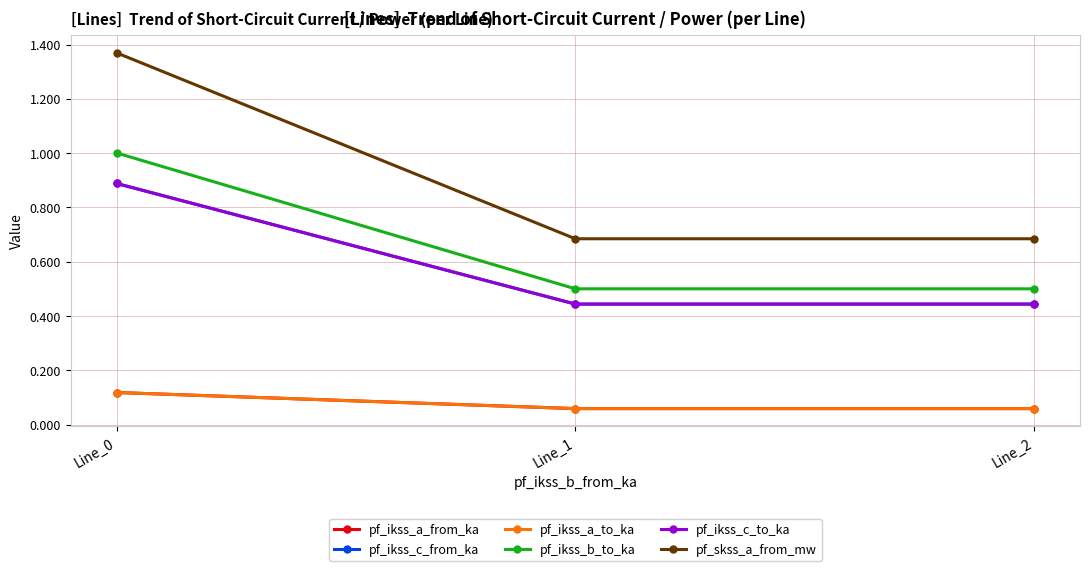

Is this an area chart (filled region under the line)?

No